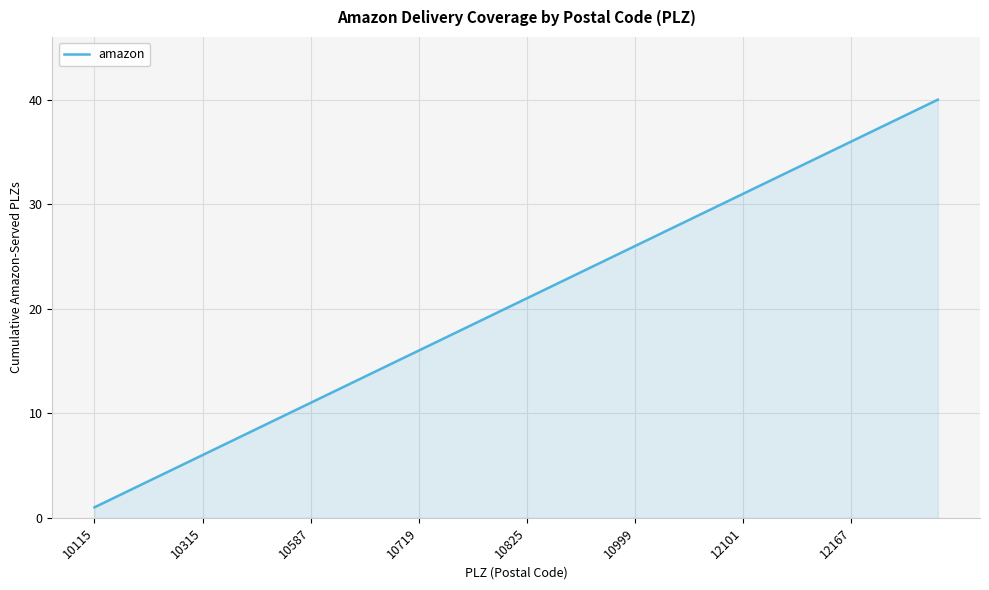

True or false: there are more than 1 points higher than both neighbors.

False